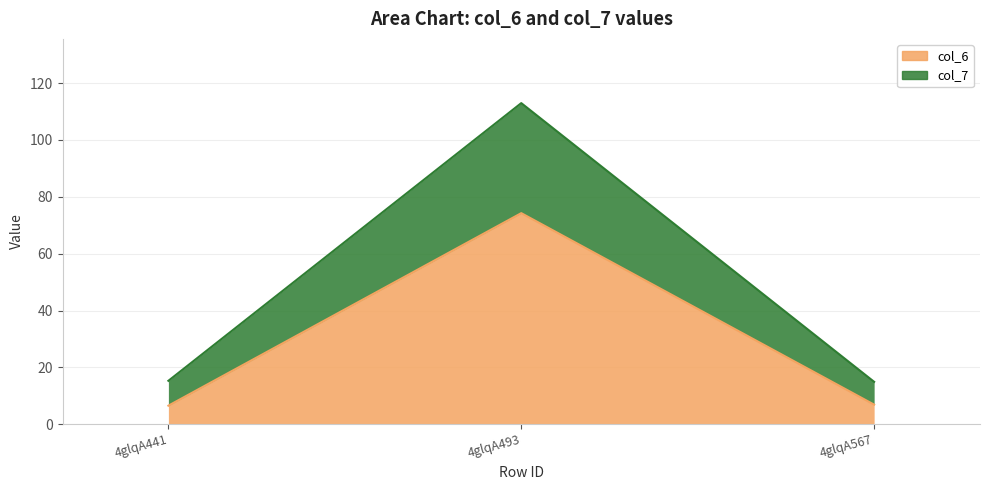

Does the chart have visible grid lines?

Yes